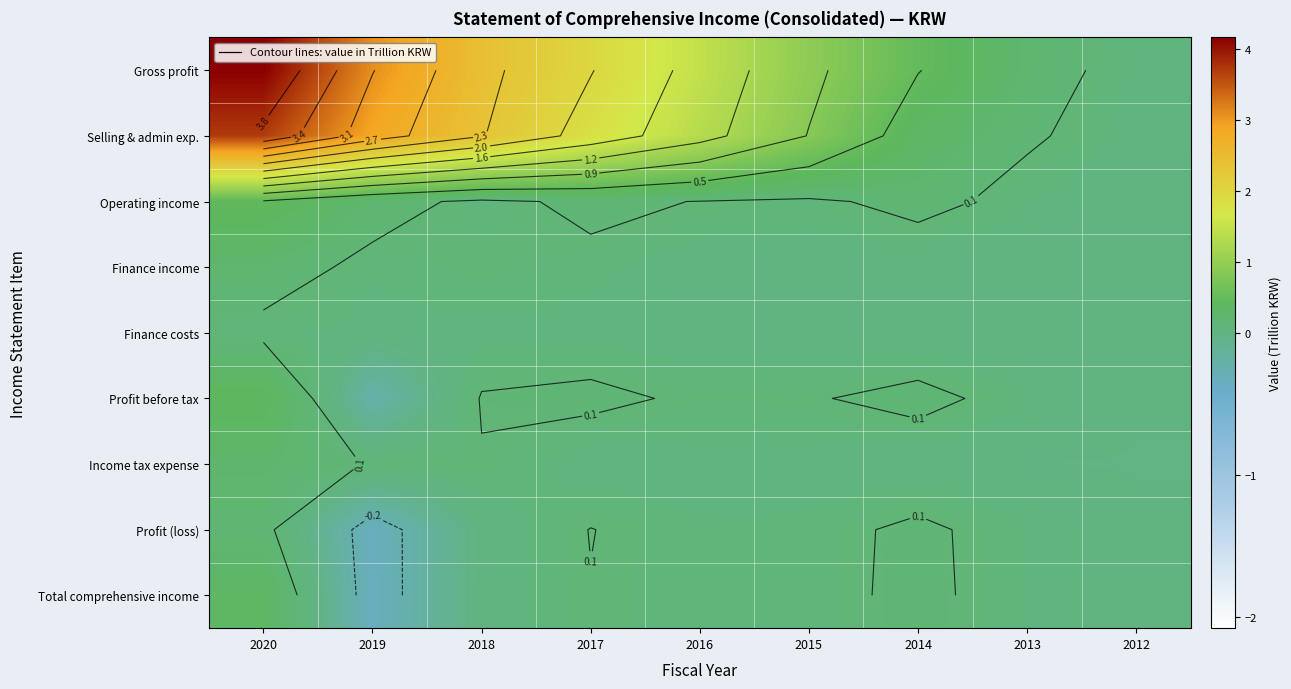

Rank the series by their maximum value, from highest to lowest.

Gross profit, Selling & admin exp., Operating income, Profit before tax, Total comprehensive income, Income tax expense, Finance income, Profit (loss), Finance costs